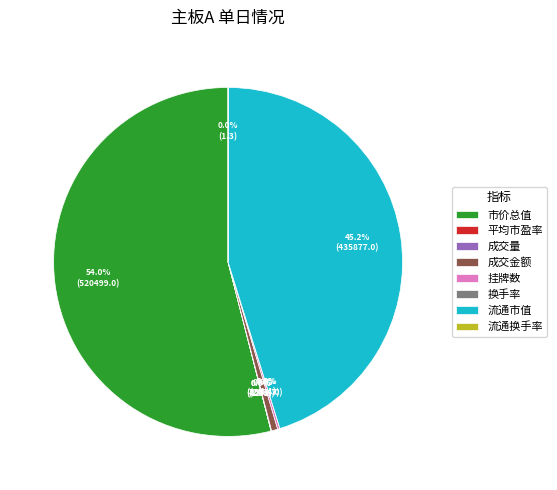

What portion of the pie excludes 成交金额?

99.4%